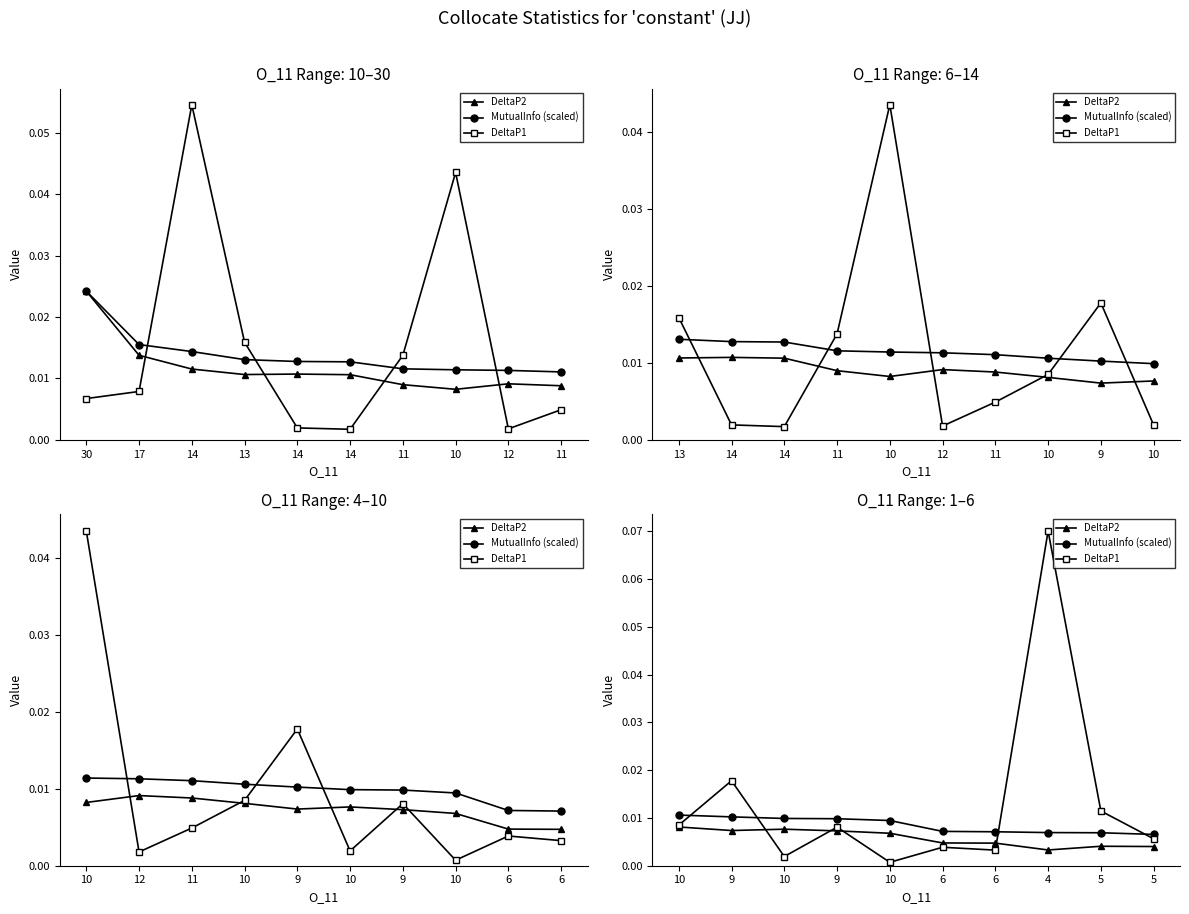

List the series in order of their overall mean, lowest first.

DeltaP2, MutualInfo (scaled), DeltaP1